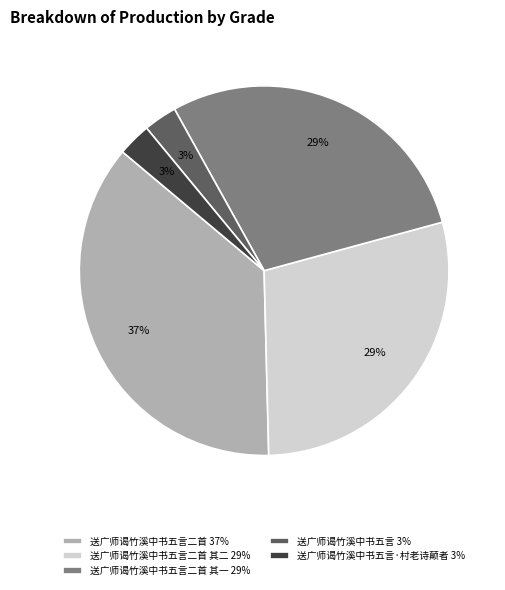

Between 送广师谒竹溪中书五言二首 其二 29% and 送广师谒竹溪中书五言二首 37%, which is larger?

送广师谒竹溪中书五言二首 37%